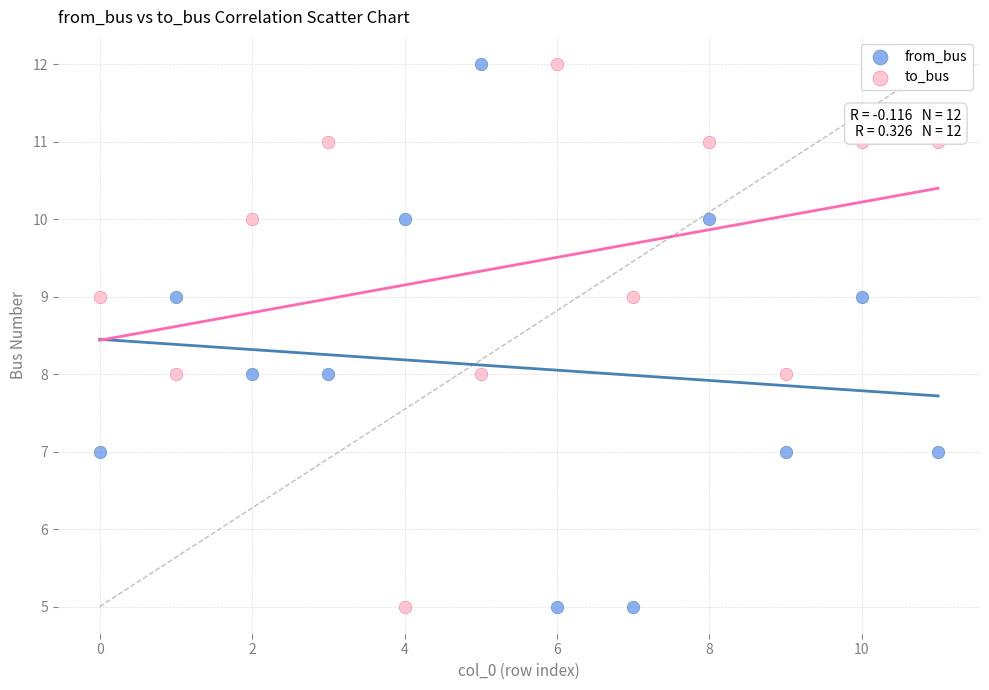

Across all data points, what is the range of Y values (max minus min)?

7